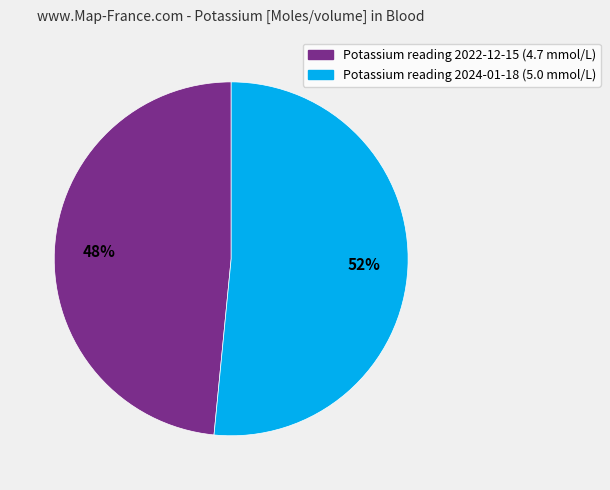

To the nearest percent, what is the combined percentage of Potassium reading 2022-12-15 (4.7 mmol/L) and Potassium reading 2024-01-18 (5.0 mmol/L)?

100%